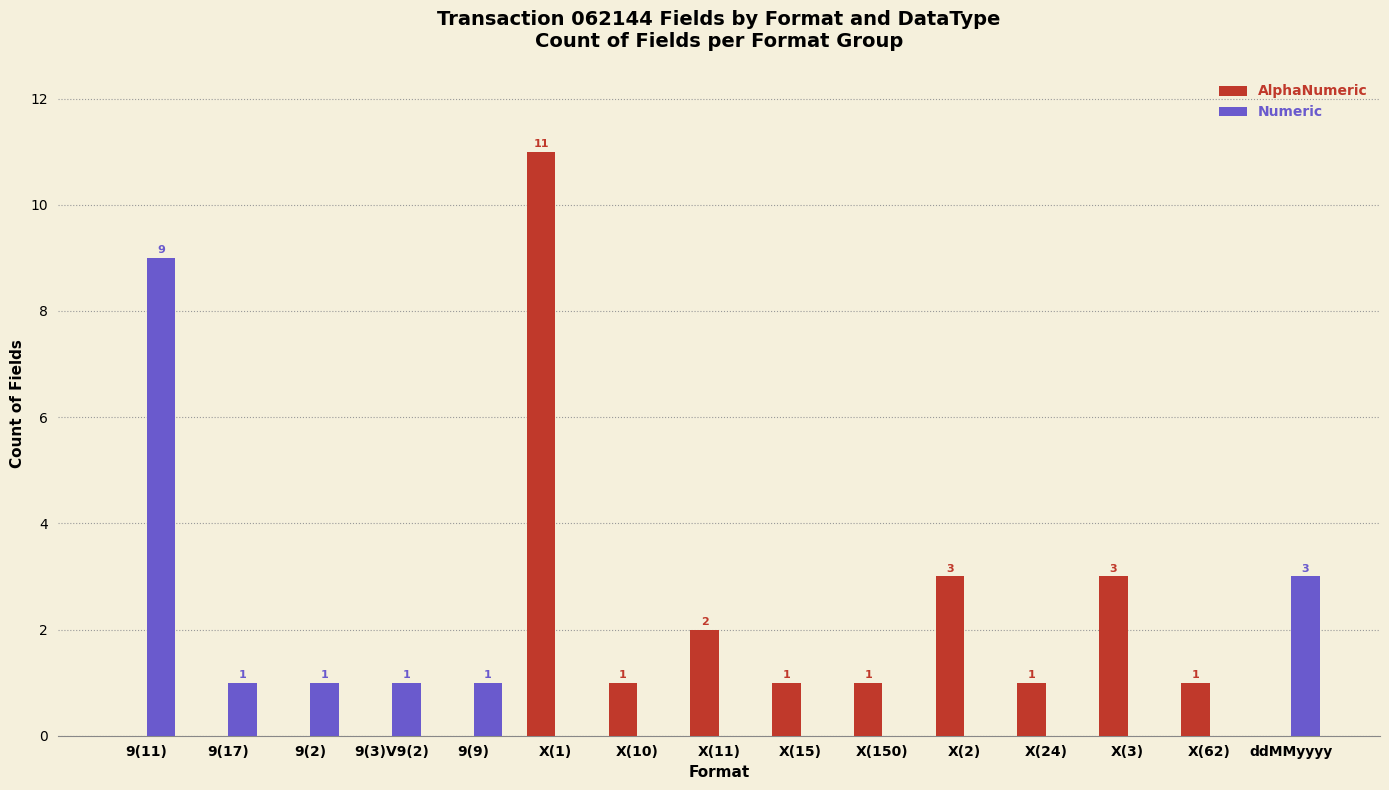

How many groups of bars are there?

15